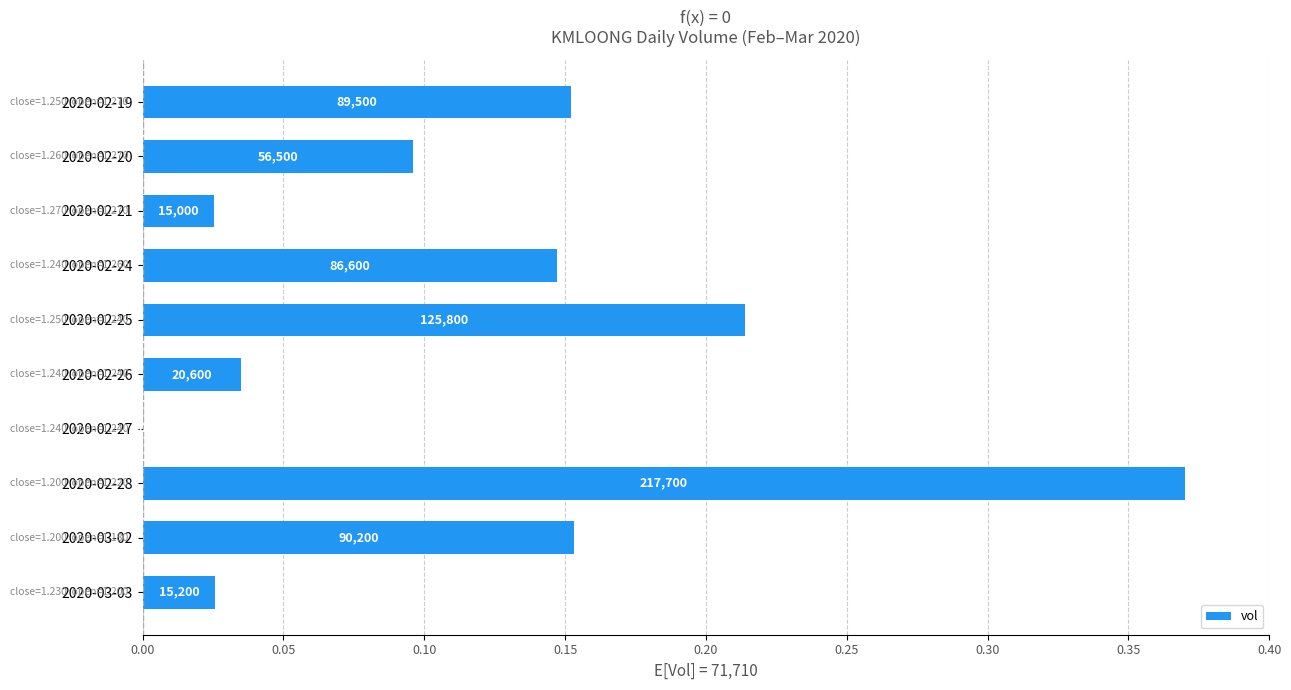

Are the bars horizontal?

Yes